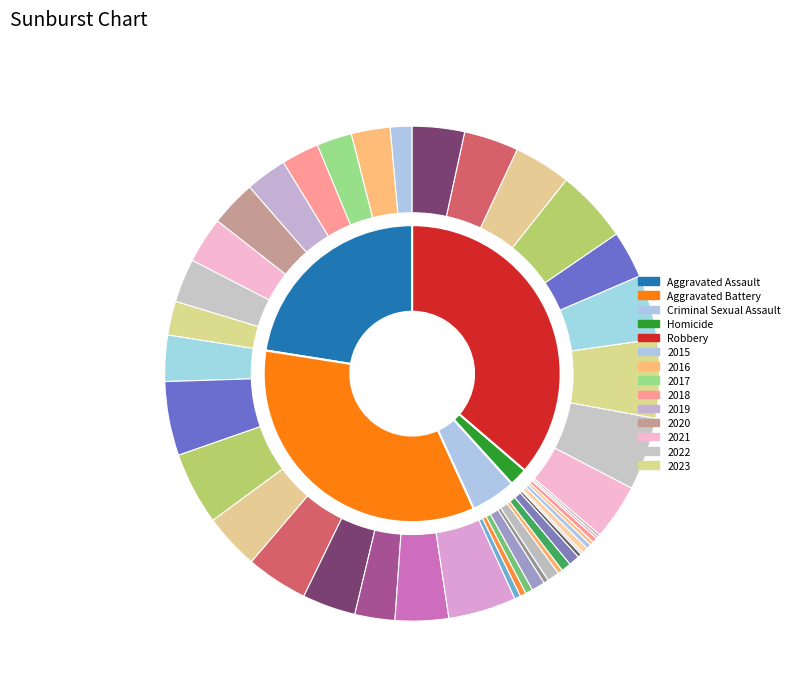

To the nearest percent, what portion does 2019 represent?

12%